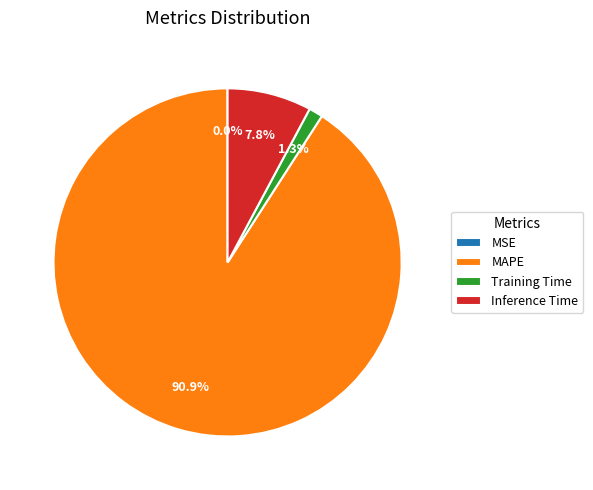

Is it true that Training Time is 13% of the pie?

False